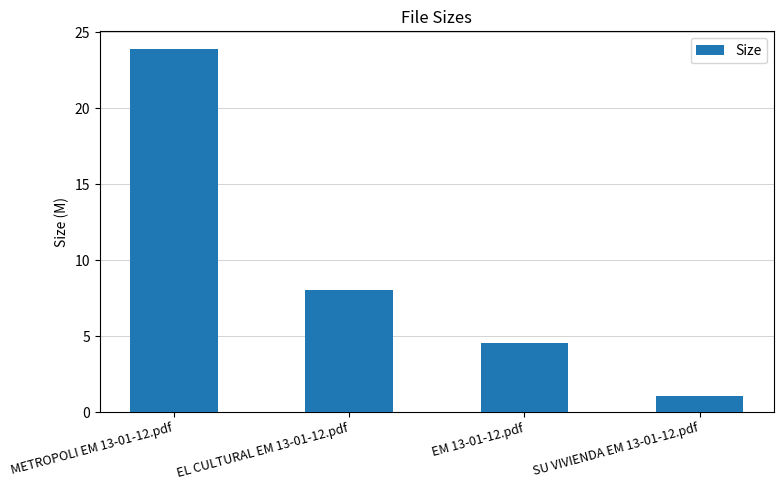

What is the label of the 4th bar from the left?

SU VIVIENDA EM 13-01-12.pdf